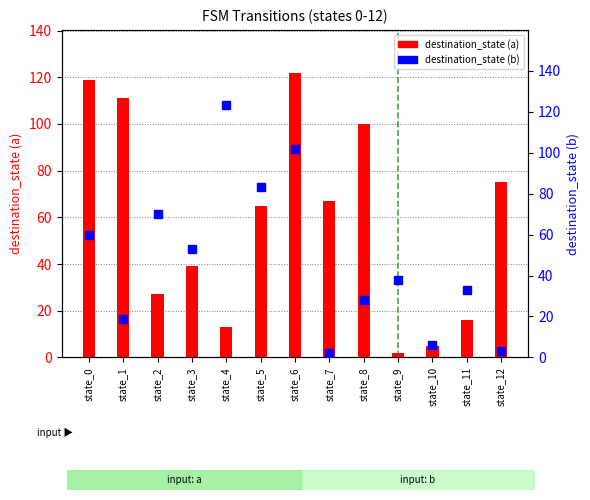

What is the difference between the second highest and minimum values in the destination_state (b) series?

100